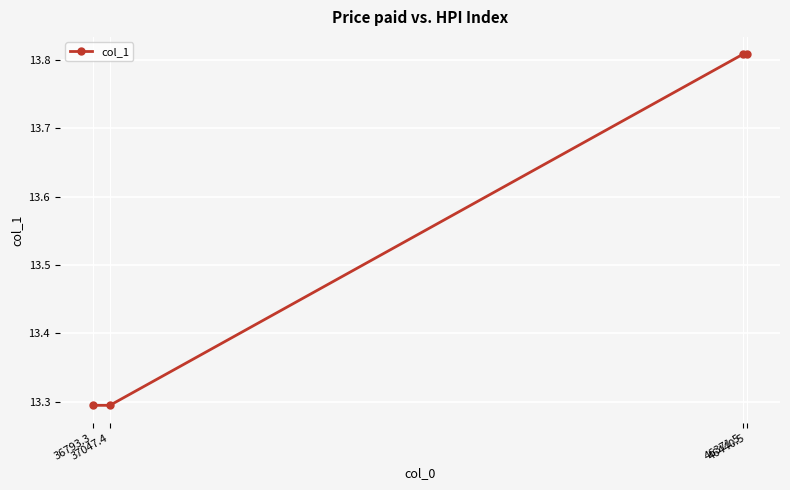

What is the sum of all values?

54.2